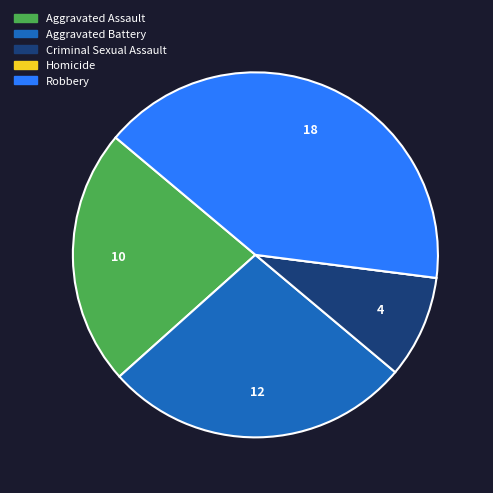

Is it true that Robbery is 41% of the pie?

True